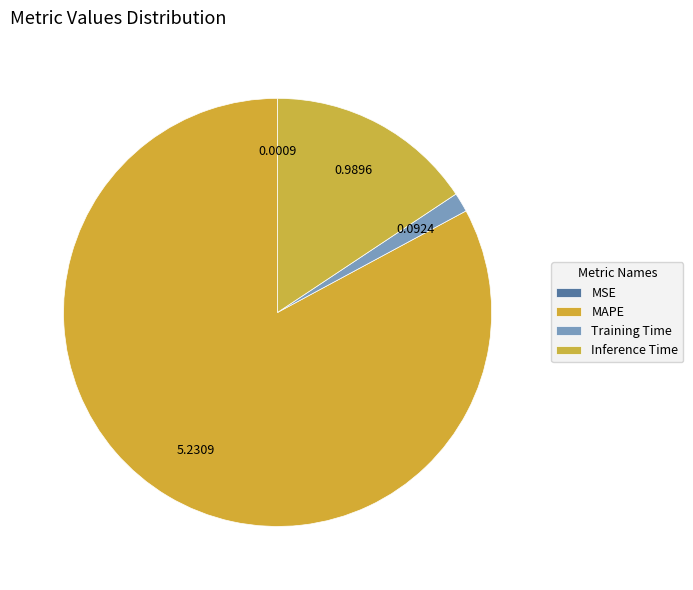

Between MAPE and Training Time, which is larger?

MAPE